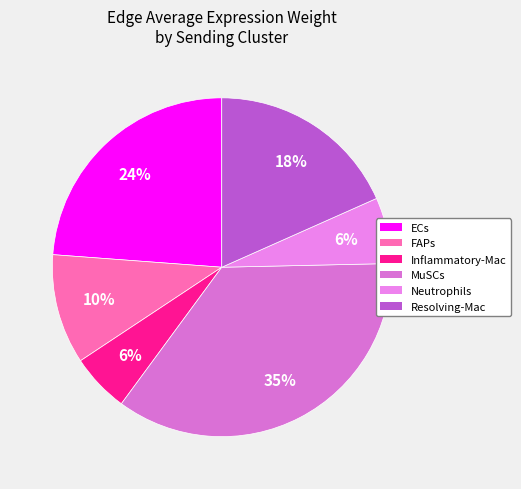

To the nearest percent, what portion does Resolving-Mac represent?

18%